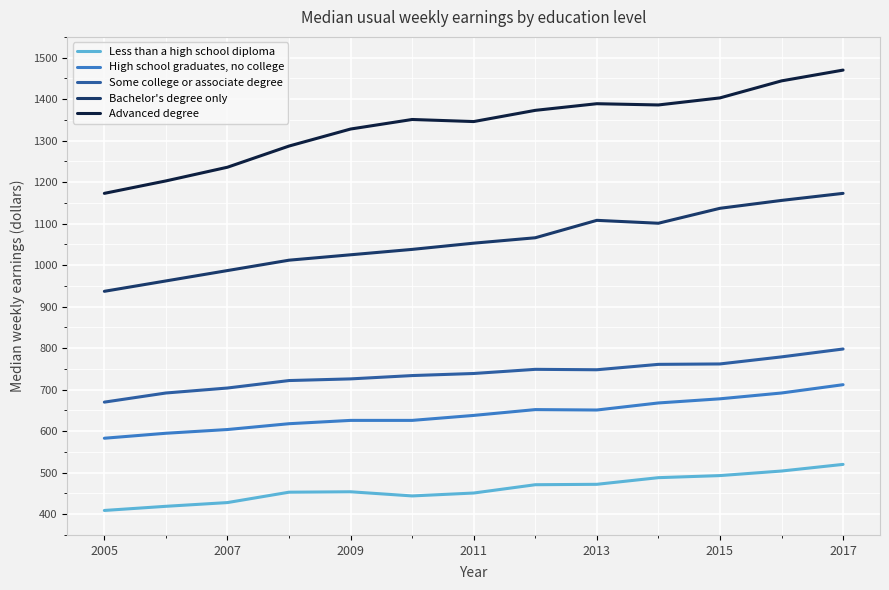

Rank the series by their maximum value, from highest to lowest.

Advanced degree, Bachelor's degree only, Some college or associate degree, High school graduates, no college, Less than a high school diploma